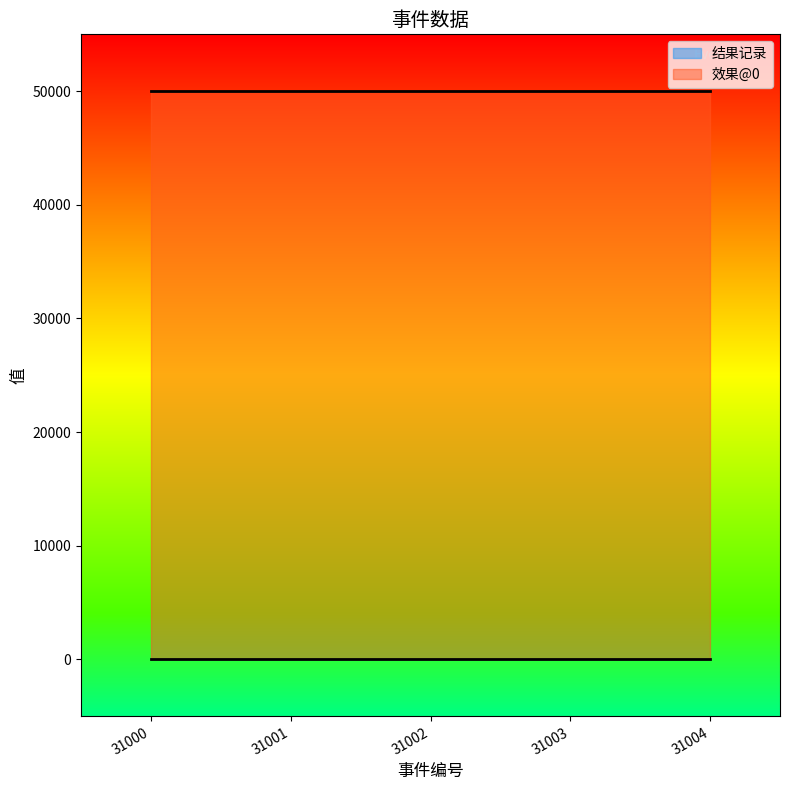

Reading right to left, transcribe all the data shown in this chart.

结果记录: 31004=0	31003=0	31002=0	31001=0	31000=0
效果@0: 31004=50000	31003=50000	31002=50000	31001=50000	31000=50000